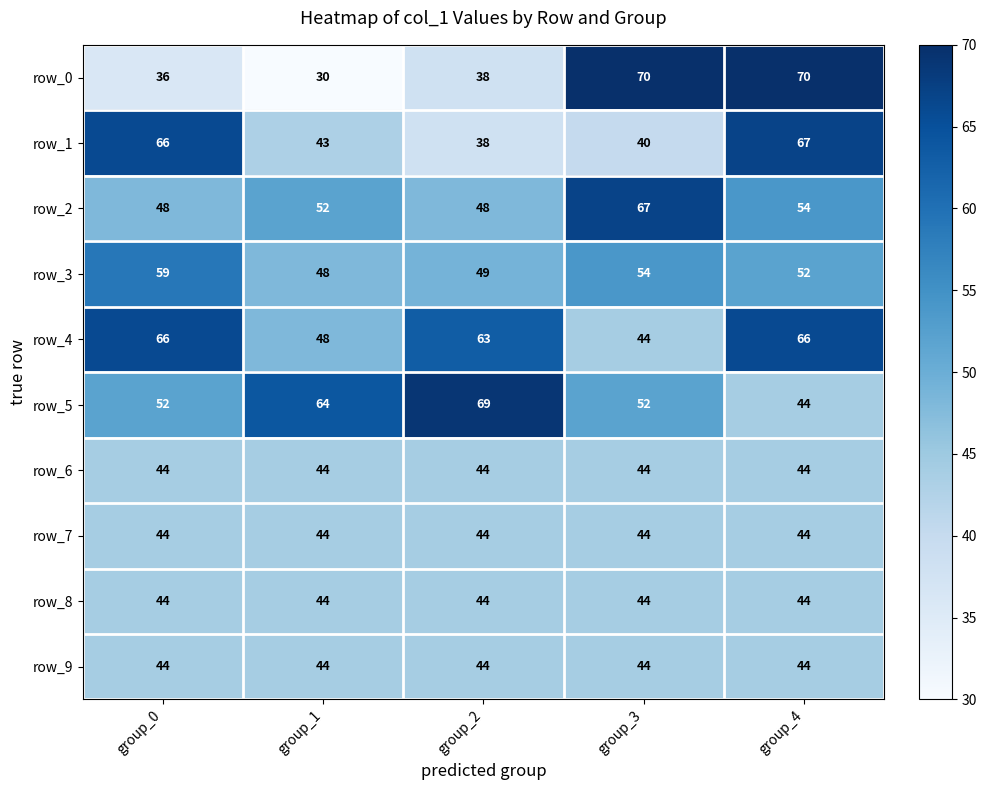

Reading left to right, what are all the values shown in this chart?

row_0: group_0=36	group_1=30	group_2=38	group_3=70	group_4=70
row_1: group_0=66	group_1=43	group_2=38	group_3=40	group_4=67
row_2: group_0=48	group_1=52	group_2=48	group_3=67	group_4=54
row_3: group_0=59	group_1=48	group_2=49	group_3=54	group_4=52
row_4: group_0=66	group_1=48	group_2=63	group_3=44	group_4=66
row_5: group_0=52	group_1=64	group_2=69	group_3=52	group_4=44
row_6: group_0=44	group_1=44	group_2=44	group_3=44	group_4=44
row_7: group_0=44	group_1=44	group_2=44	group_3=44	group_4=44
row_8: group_0=44	group_1=44	group_2=44	group_3=44	group_4=44
row_9: group_0=44	group_1=44	group_2=44	group_3=44	group_4=44